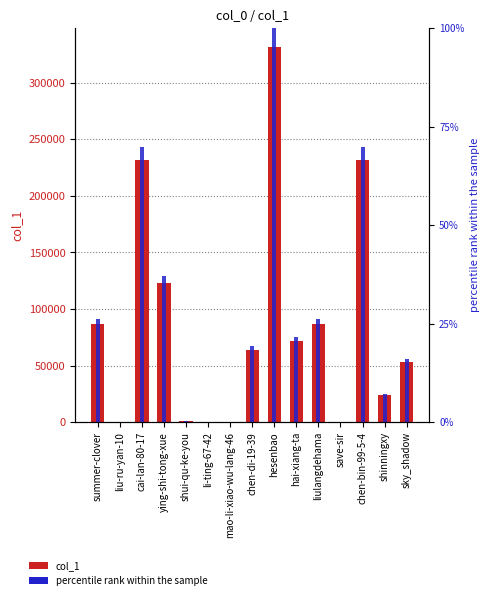

What is the sum of all percentile rank values?

393.5